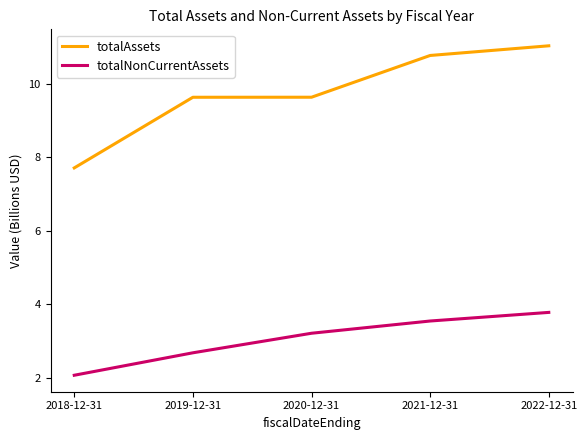

What is the difference between the highest and lowest values at 2020-12-31?

6.4